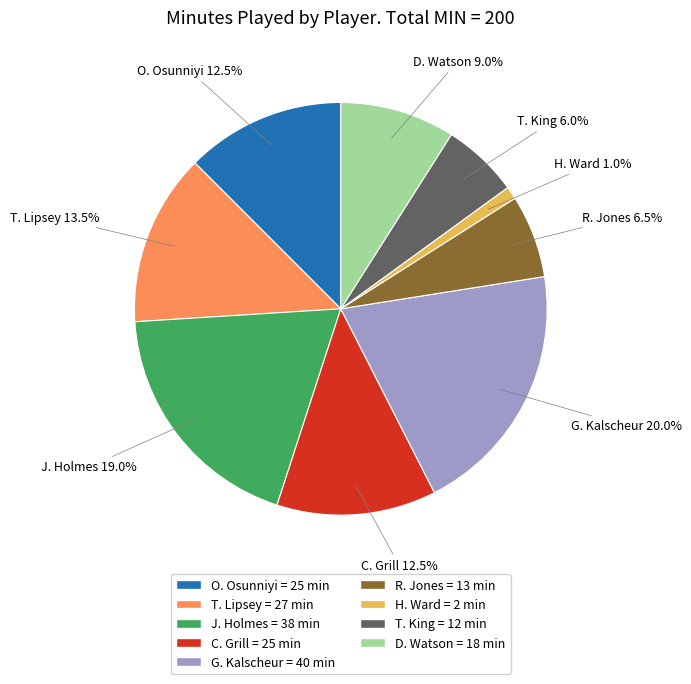

To the nearest percent, what is the combined percentage of G. Kalscheur and D. Watson?

29%